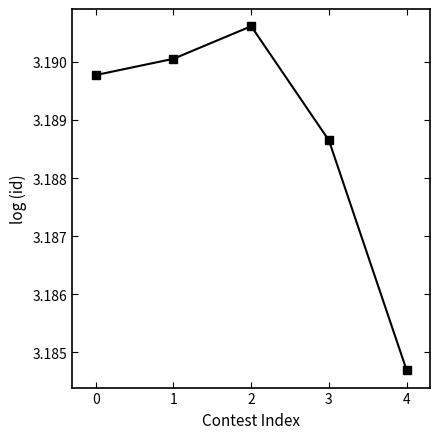

How many series are shown in this chart?

1